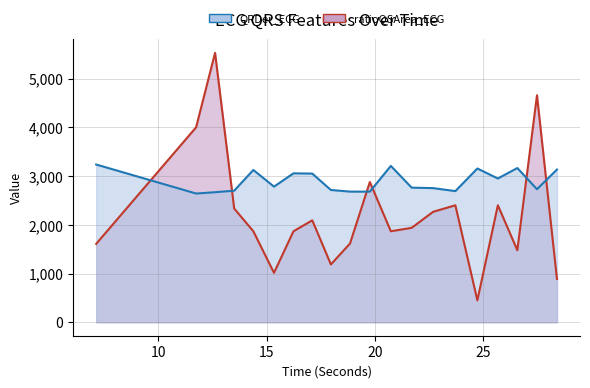

What is the minimum value shown in the chart?

448.7